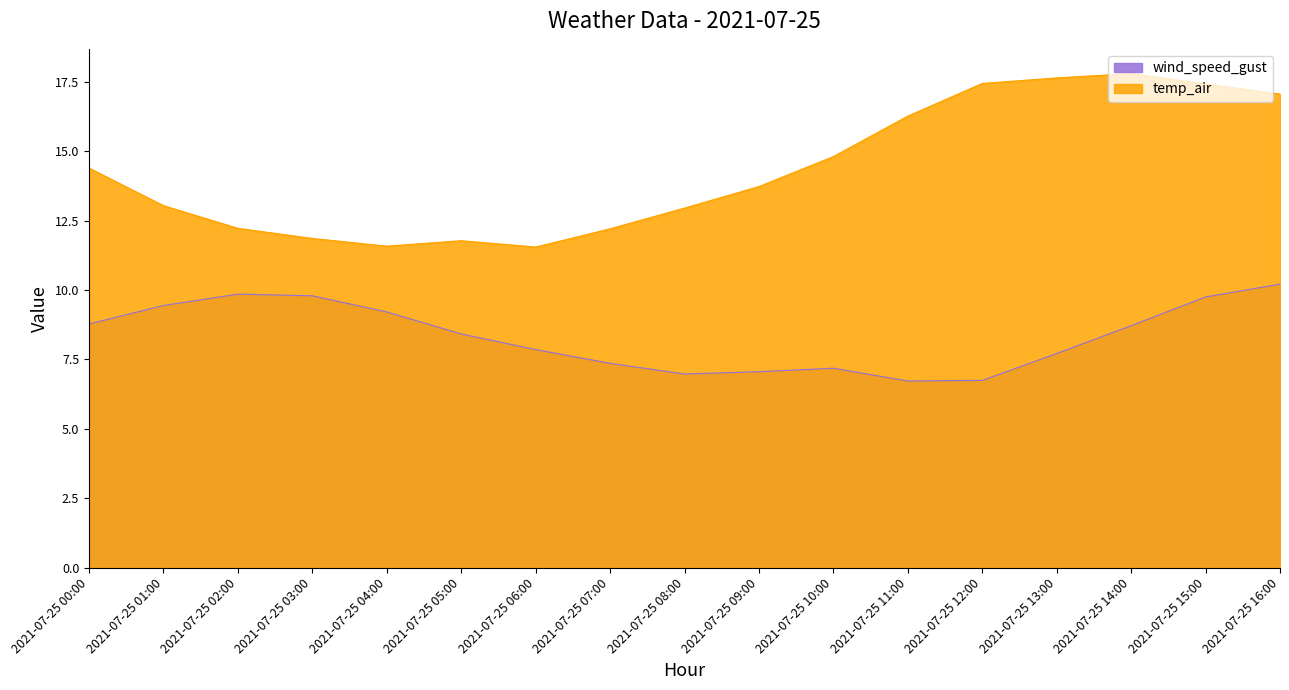

True or false: temp_air and wind_speed_gust cross at least once.

False